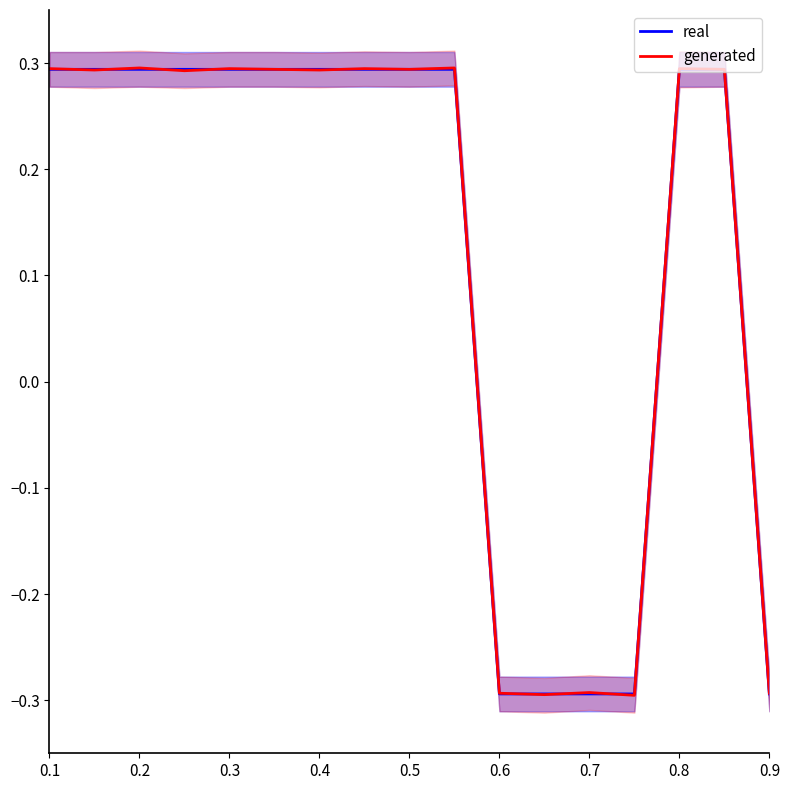

How many intersections are there between real and generated?

9